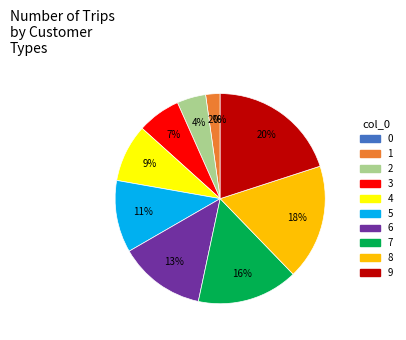

Is there any slice that represents more than half of the pie?

No